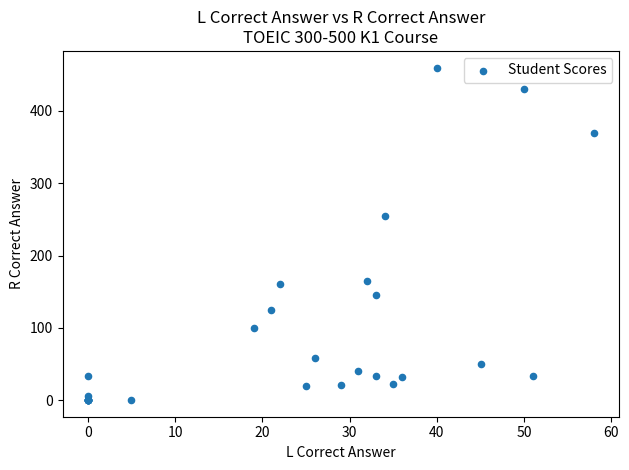

What Y value in the scatter plot is closest to 230?

255